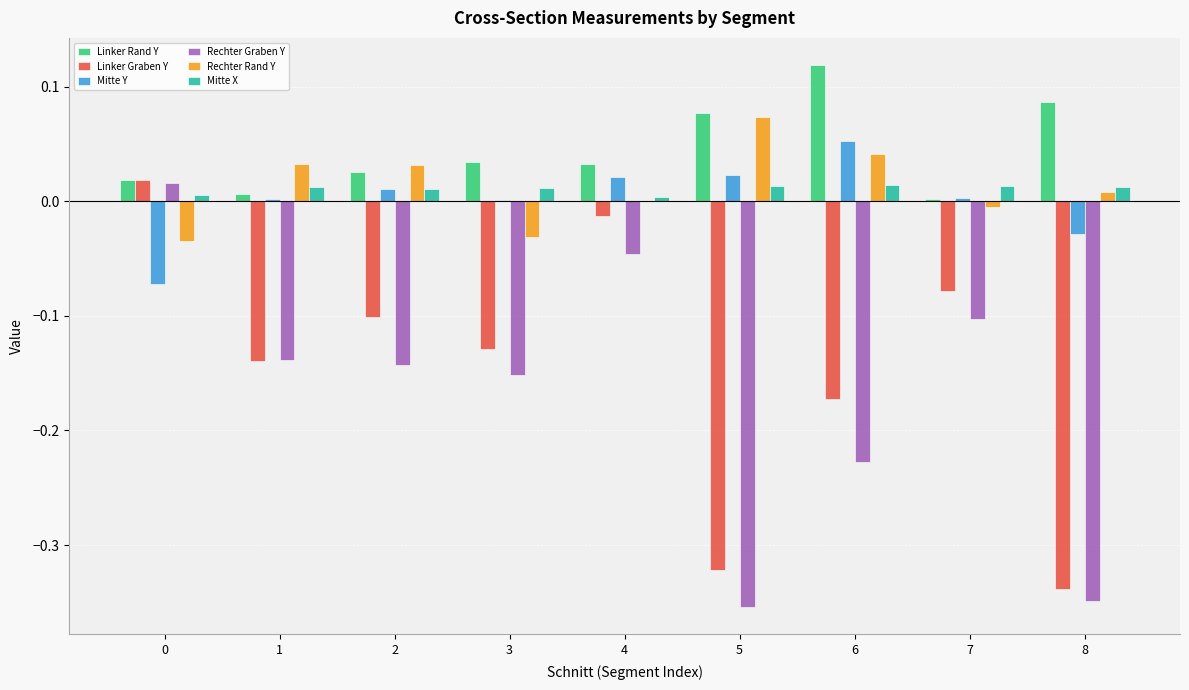

Which series changed the most between 0 and 6?

Rechter Graben Y